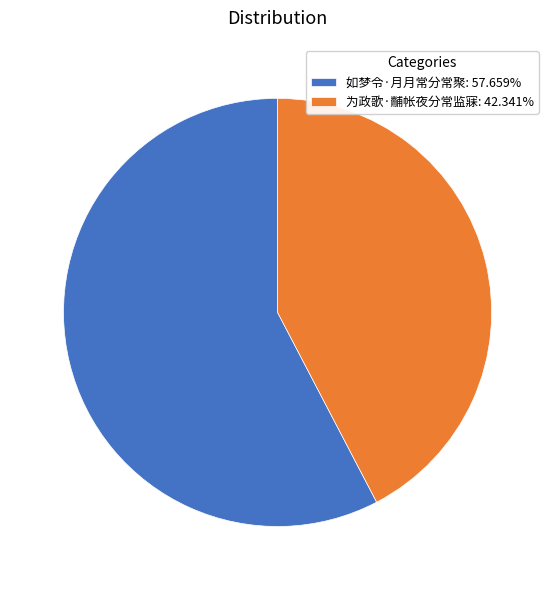

True or false: 如梦令·月月常分常聚 accounts for 48% of the total.

False